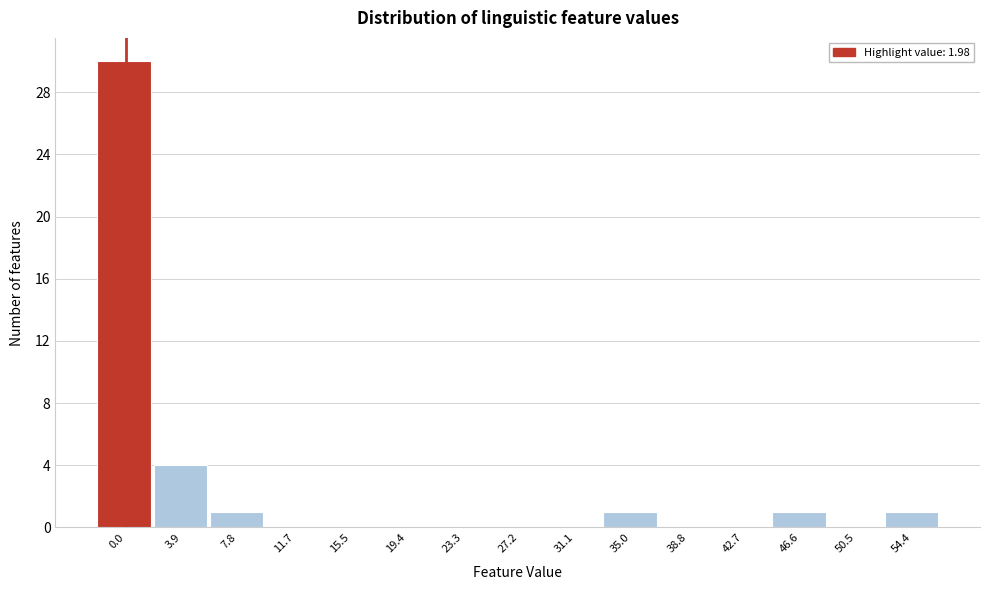

Reading right to left, list all the values displayed in this chart.

54.4=1	50.5=0	46.6=1	42.7=0	38.8=0	35.0=1	31.1=0	27.2=0	23.3=0	19.4=0	15.5=0	11.7=0	7.8=1	3.9=4	0.0=30